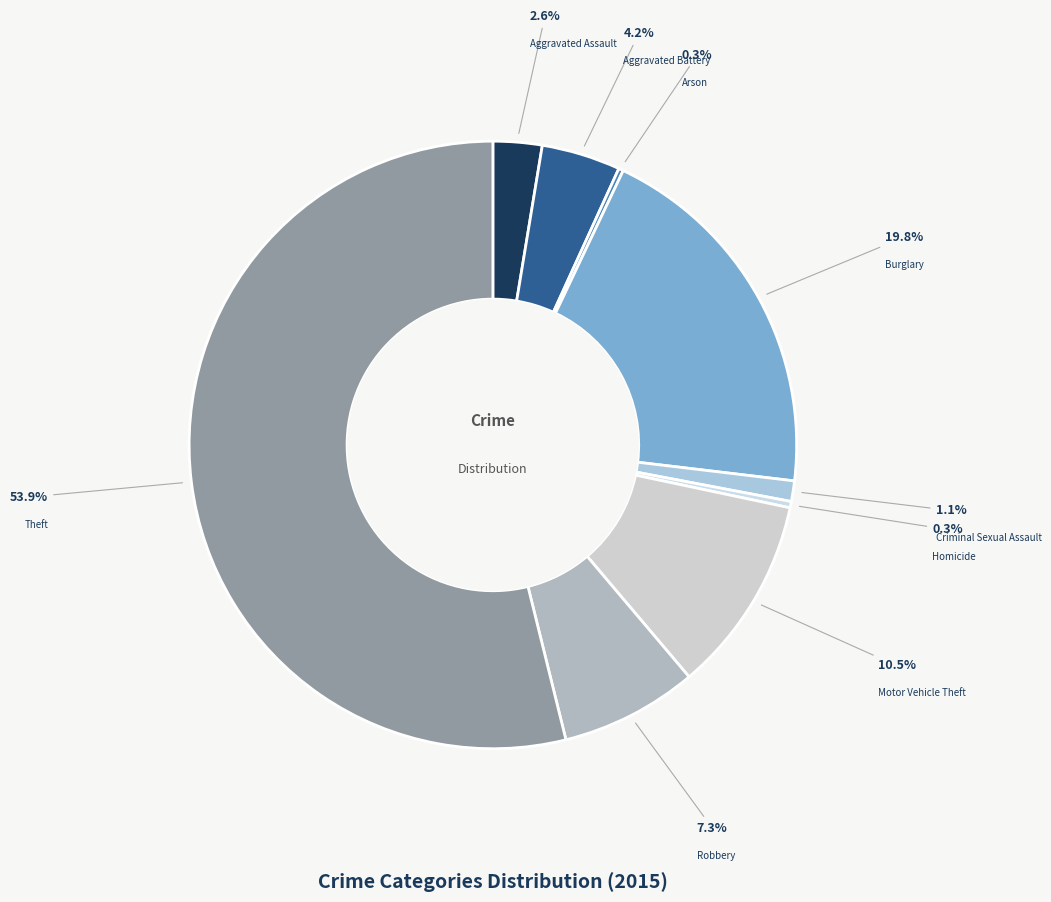

Which slice is the largest?

Theft